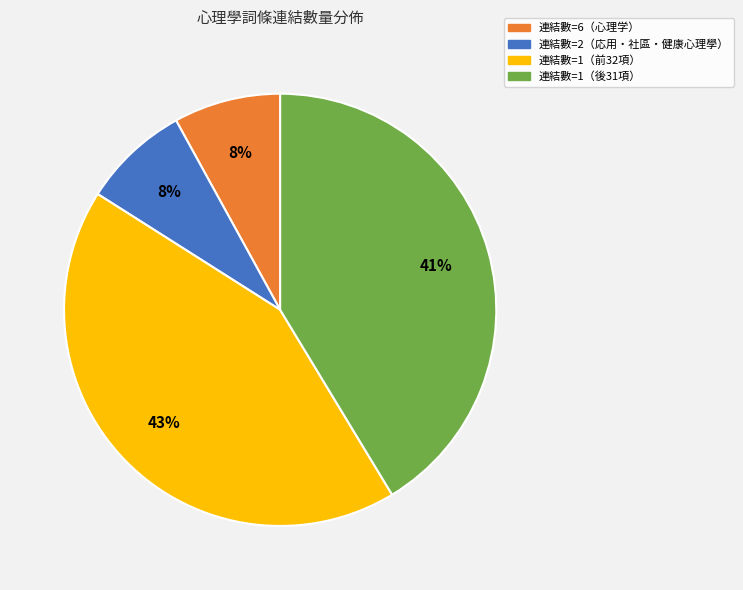

What is the ratio of the value at 連結數=2（応用・社區・健康心理學） to the value at 連結數=6（心理学）?

1.0